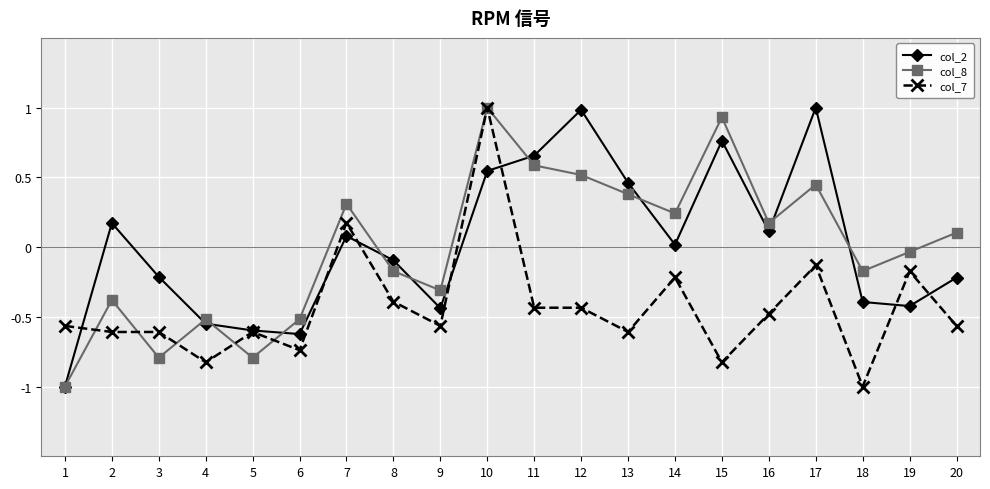

True or false: col_7 has more than 1 interior local peaks.

True